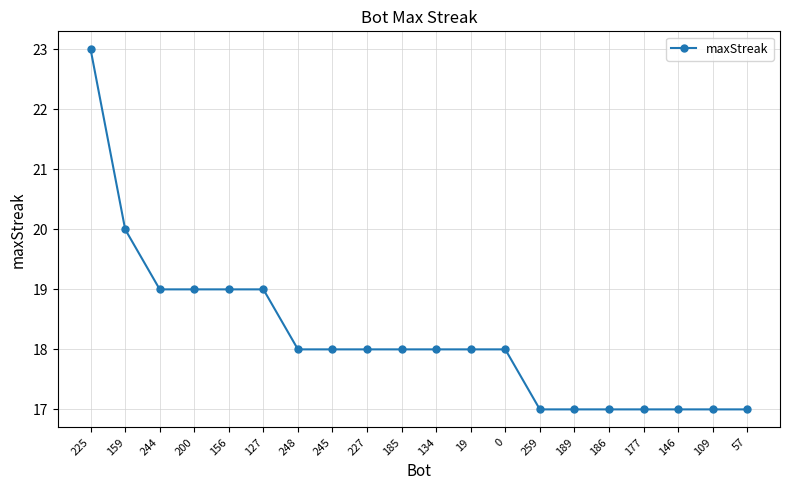

What is the minimum value shown in the chart?

17